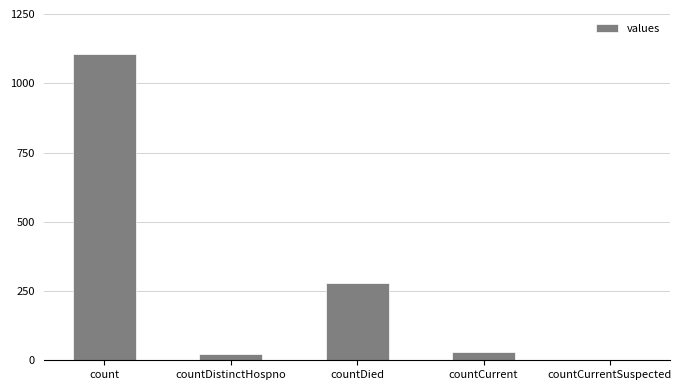

True or false: the data shows -399 at countCurrentSuspected.

False